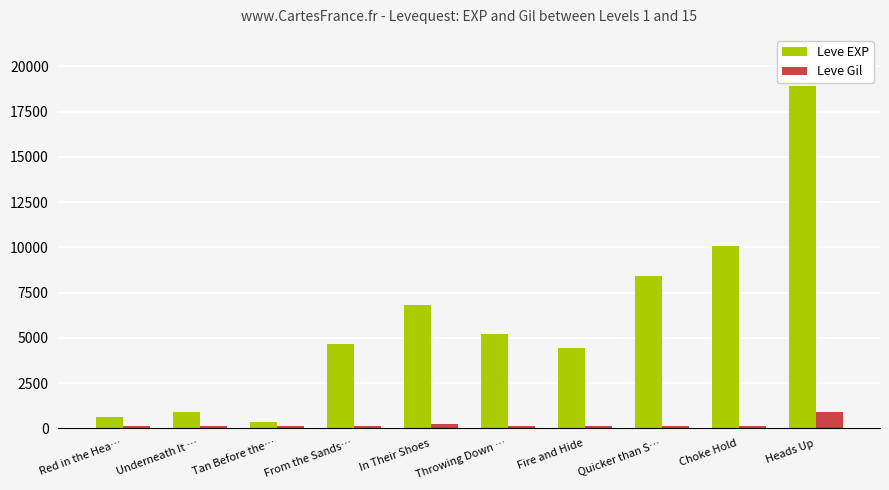

Where does the Leve EXP series first go above 5220?

In Their Shoes